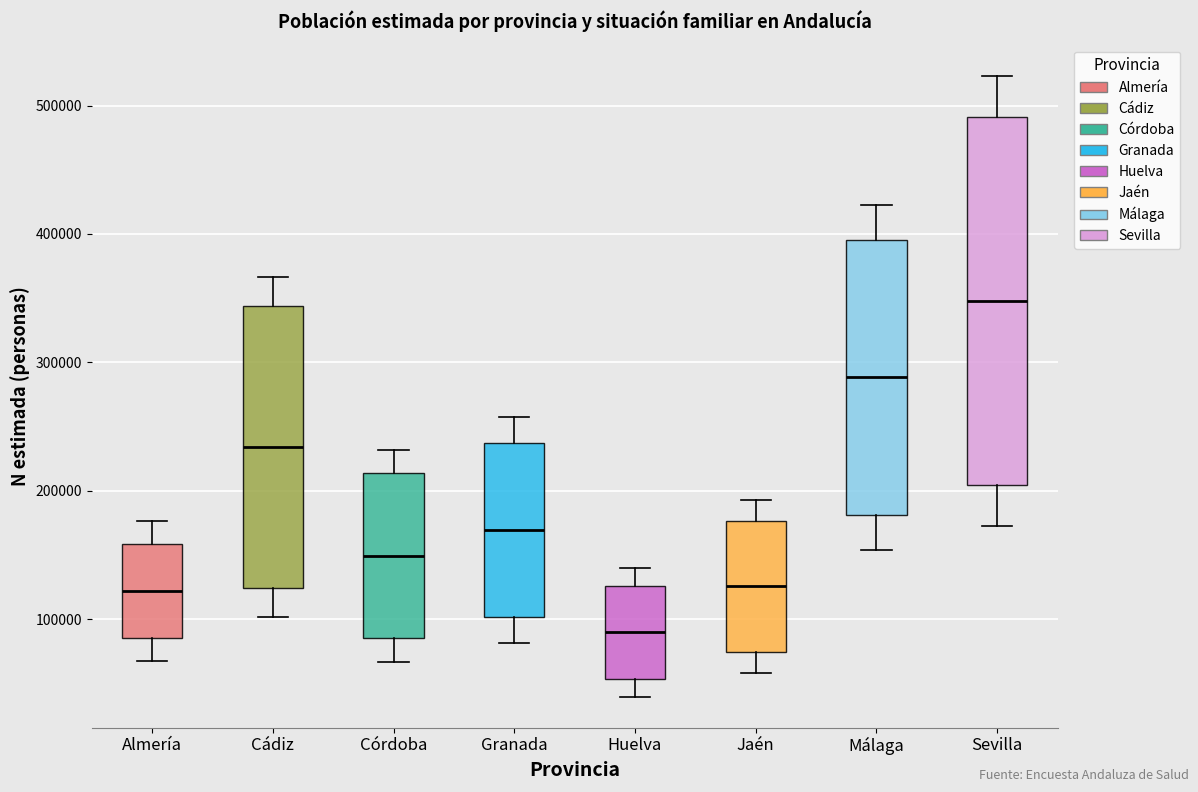

Reading left to right, read every box against the y-axis: the position of its median line, the range the box covers, and the ends of its whiskers. The values are not printed on the chart, so give them approximately, as read against the axis.

Almería: median 120000, box 90000 to 160000, whiskers 70000 to 180000
Cádiz: median 230000, box 120000 to 340000, whiskers 100000 to 370000
Córdoba: median 150000, box 90000 to 210000, whiskers 70000 to 230000
Granada: median 170000, box 100000 to 240000, whiskers 80000 to 260000
Huelva: median 90000, box 50000 to 130000, whiskers 40000 to 140000
Jaén: median 130000, box 70000 to 180000, whiskers 60000 to 190000
Málaga: median 290000, box 180000 to 400000, whiskers 150000 to 420000
Sevilla: median 350000, box 200000 to 490000, whiskers 170000 to 520000